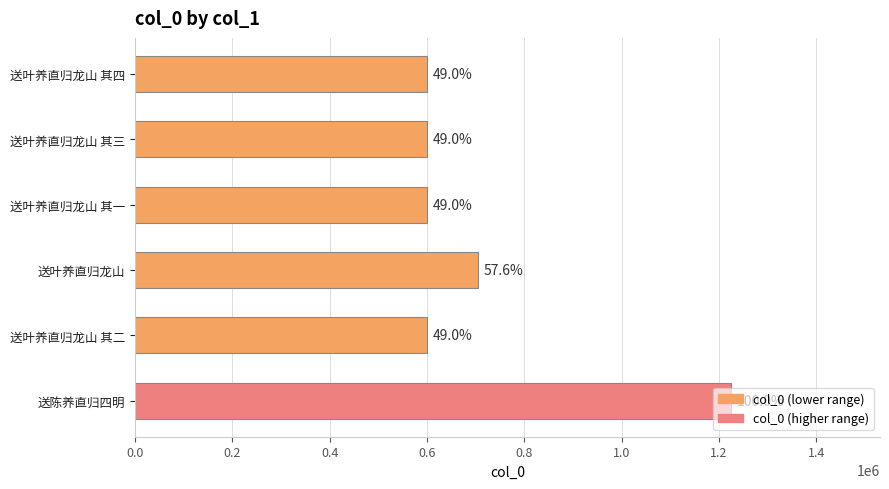

Are the bars horizontal?

Yes